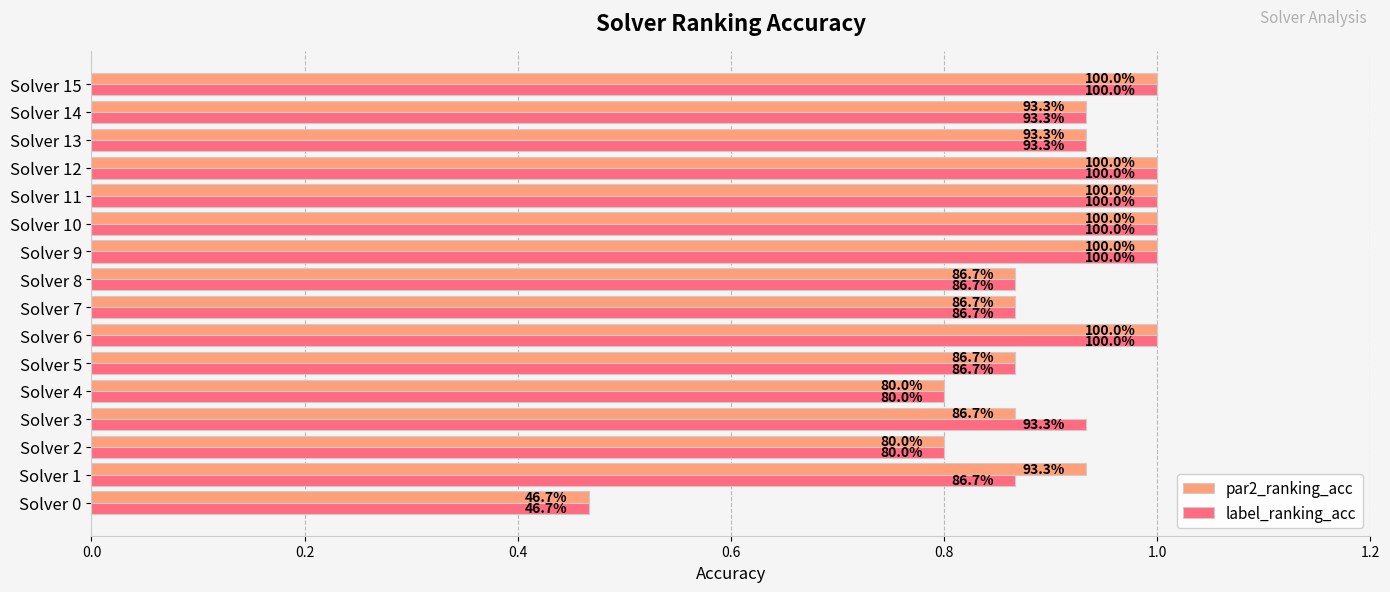

What are all the series names shown in the legend?

par2_ranking_acc, label_ranking_acc